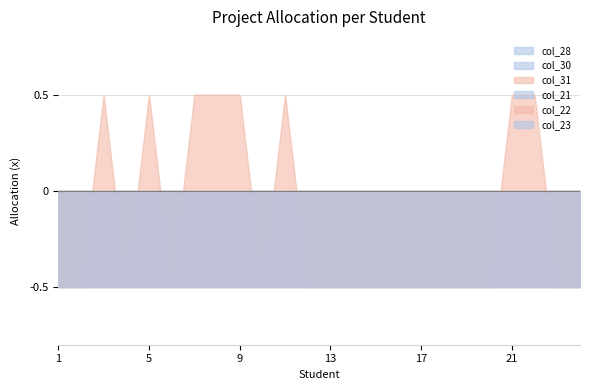

At which category does col_31 reach its first local peak?

3